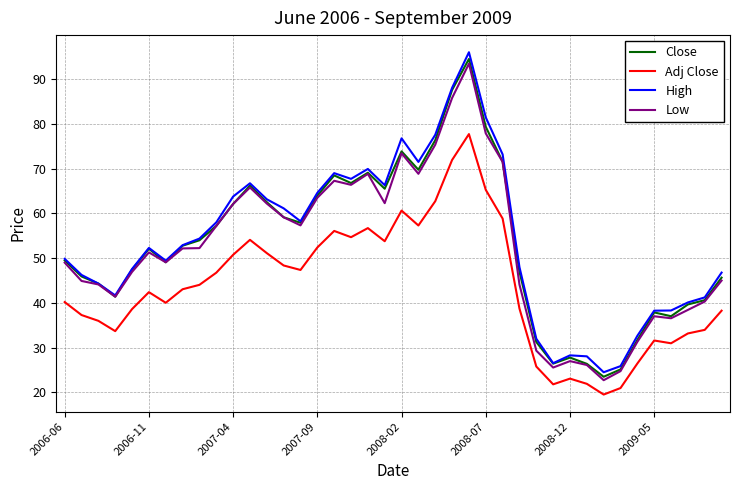

What is the greatest value displayed?

96.1